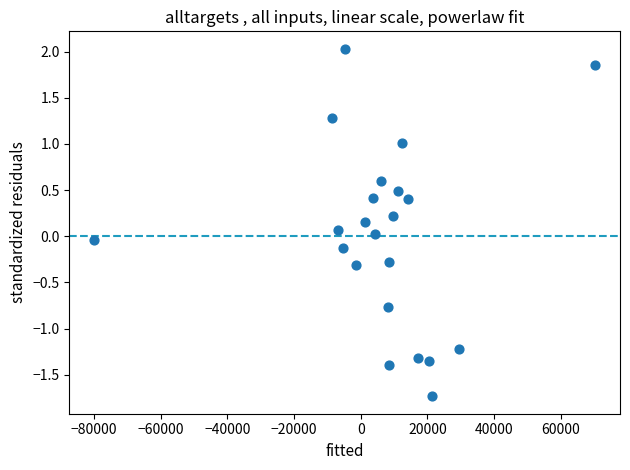

What is the range of X values (max minus min)?

150105.0